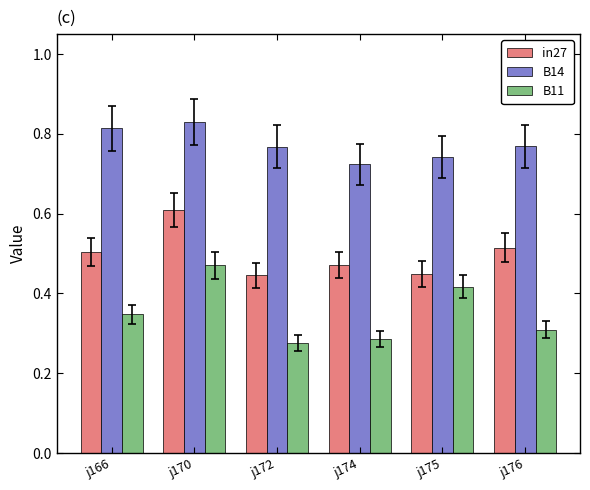

Rank the series by their maximum value, from lowest to highest.

B11, in27, B14